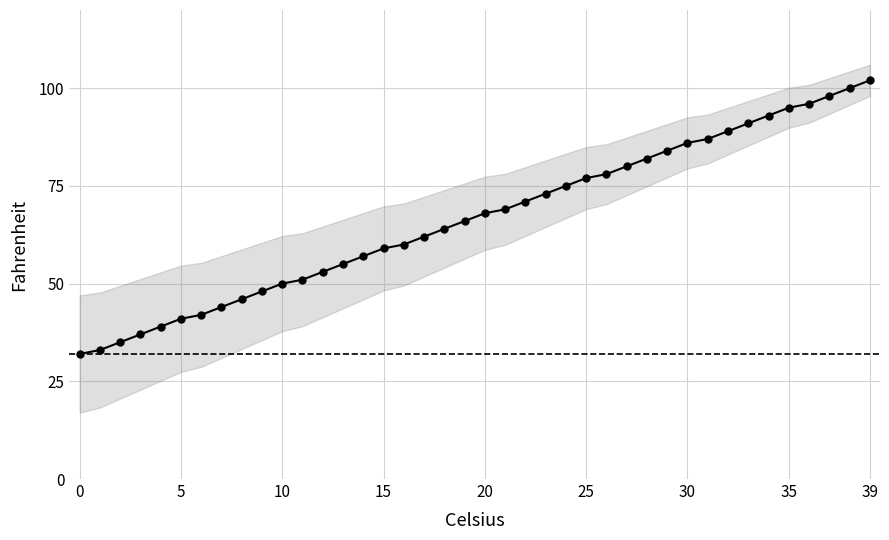

What is the difference between the maximum and minimum values?

70